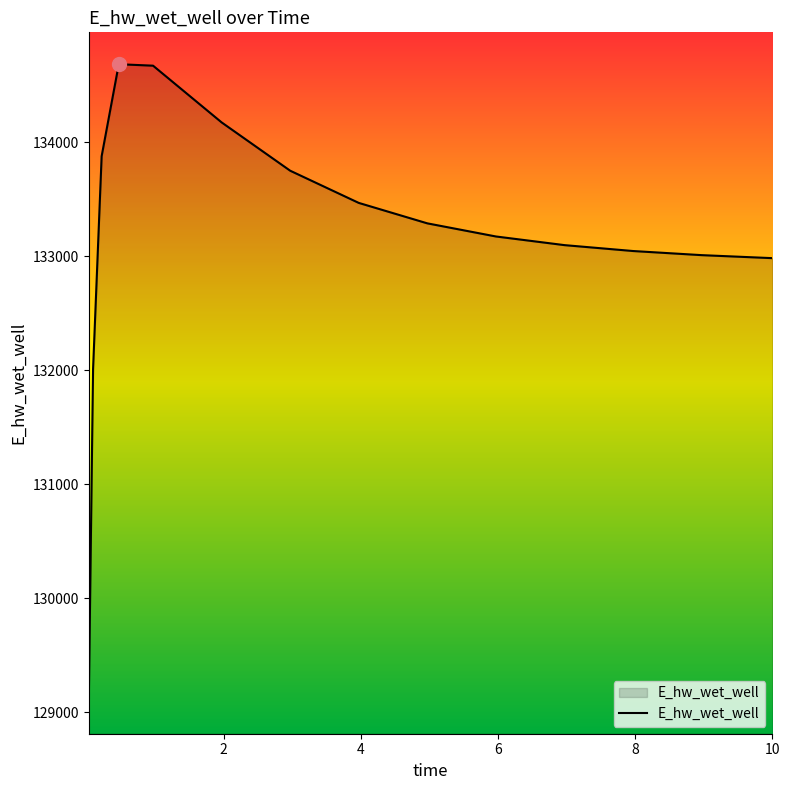

What is the maximum value shown in the chart?

134686.2